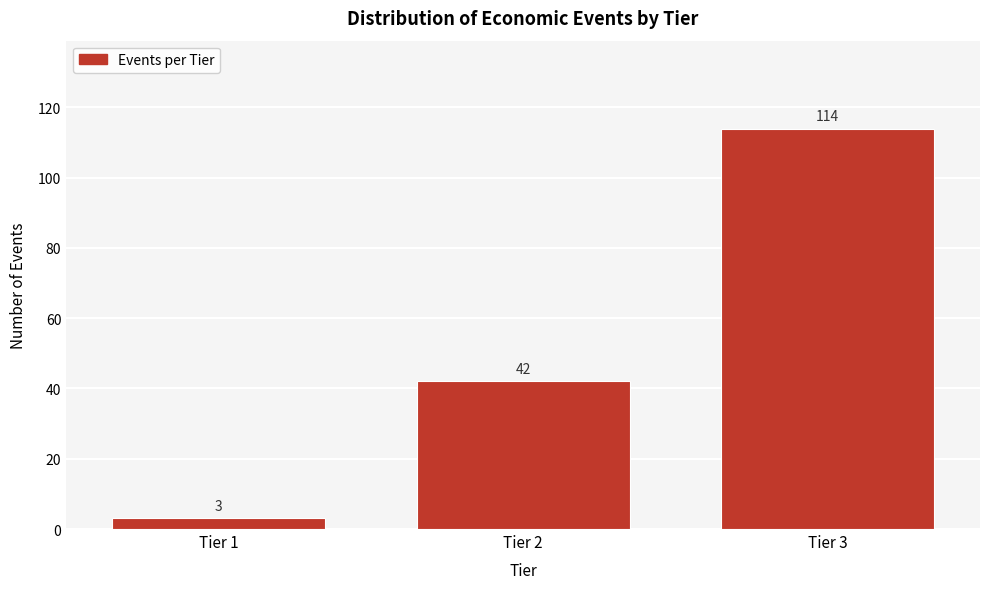

Reading right to left, list all the values displayed in this chart.

Tier 3=114	Tier 2=42	Tier 1=3